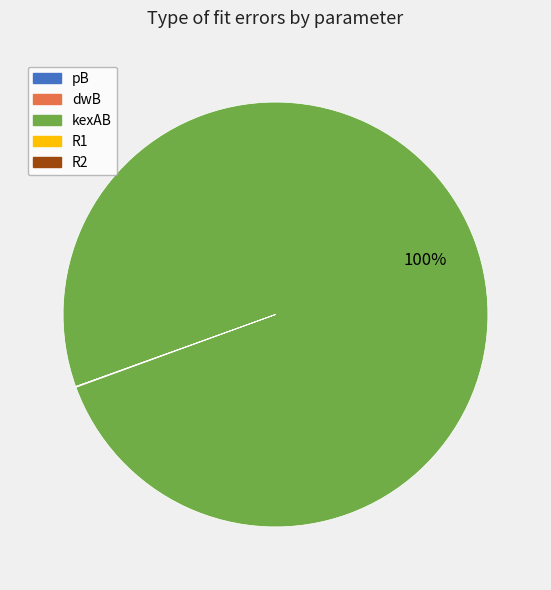

Which slice represents more than half of the pie?

kexAB